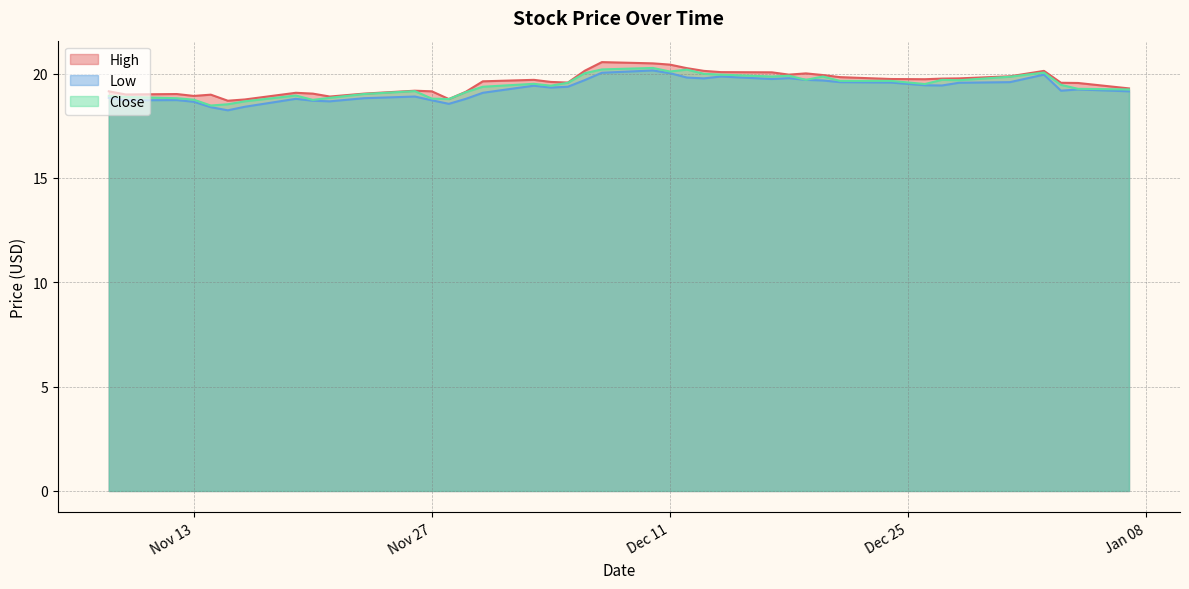

What is the total value across all series at Nov 27?

56.7